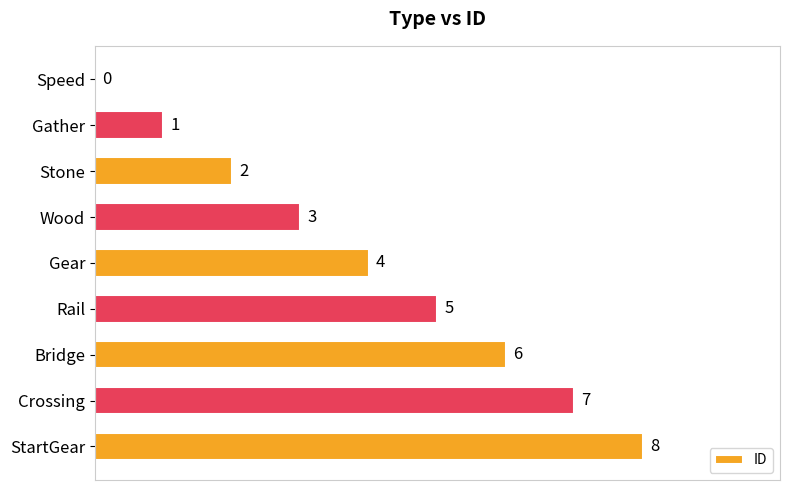

True or false: the data shows 7 at Rail.

False